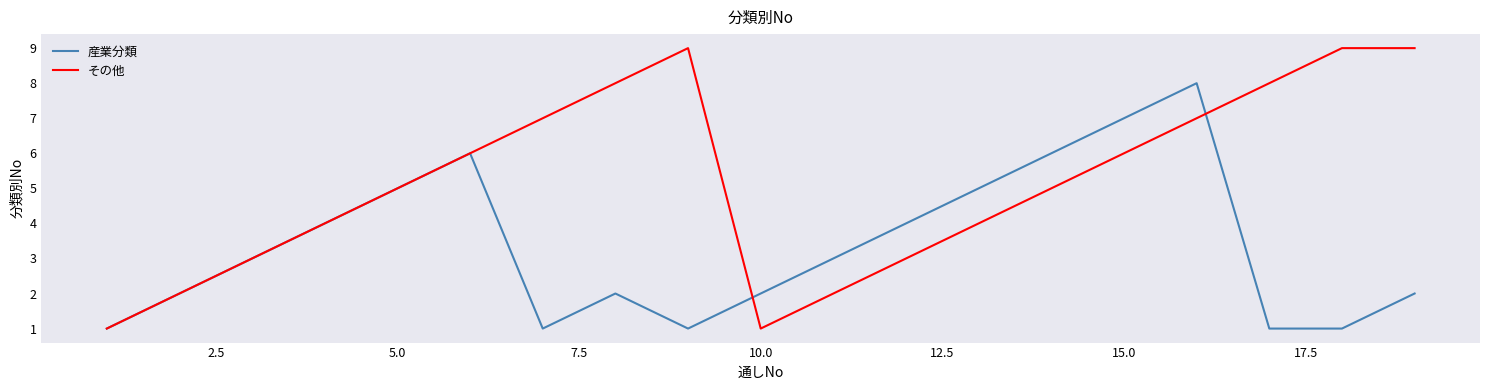

Which series has the widest spread of values?

その他